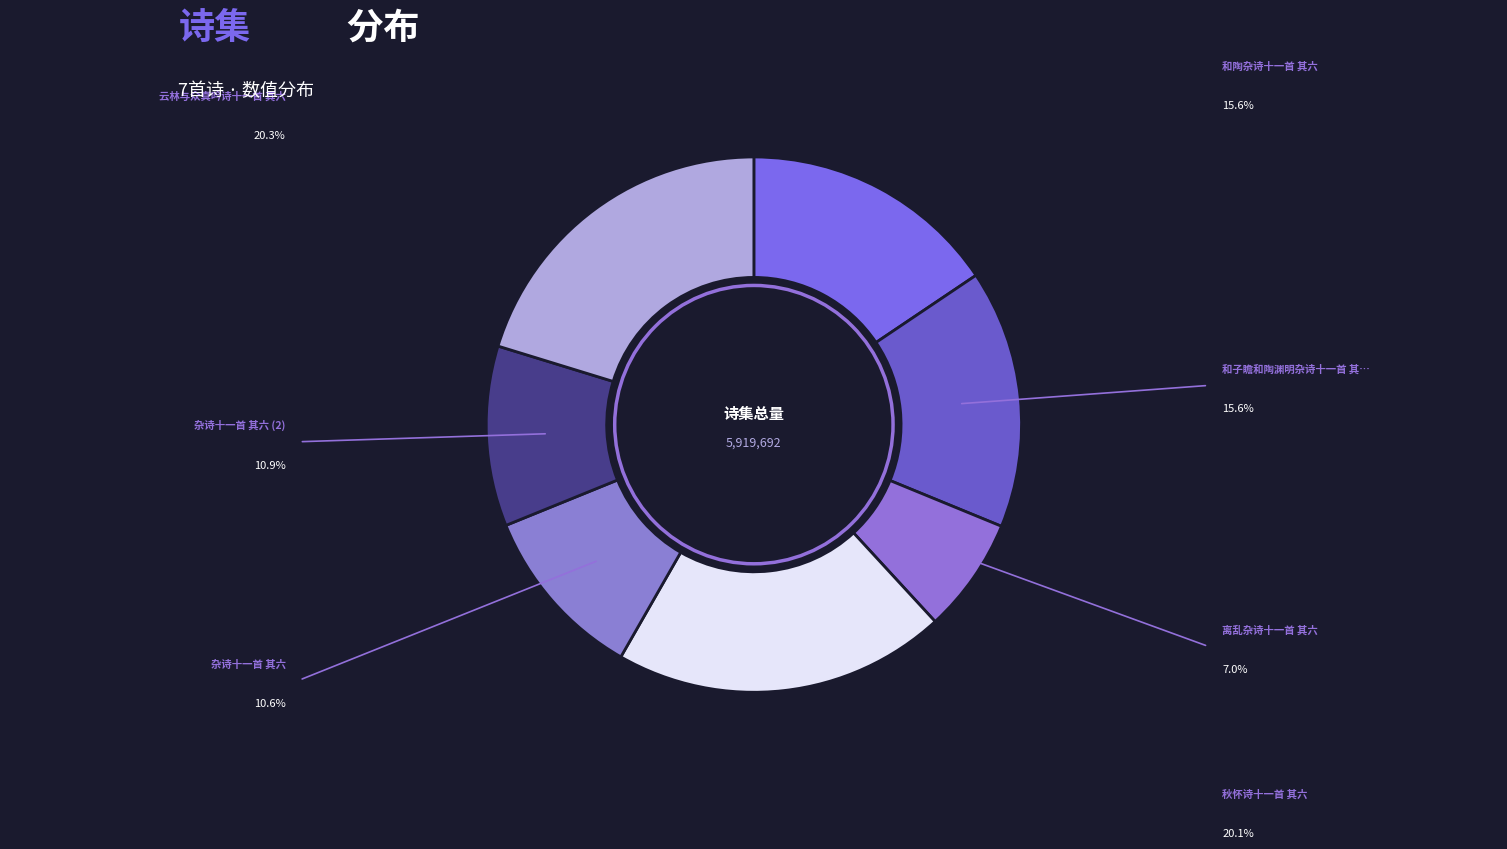

How many segments does this pie chart have?

7